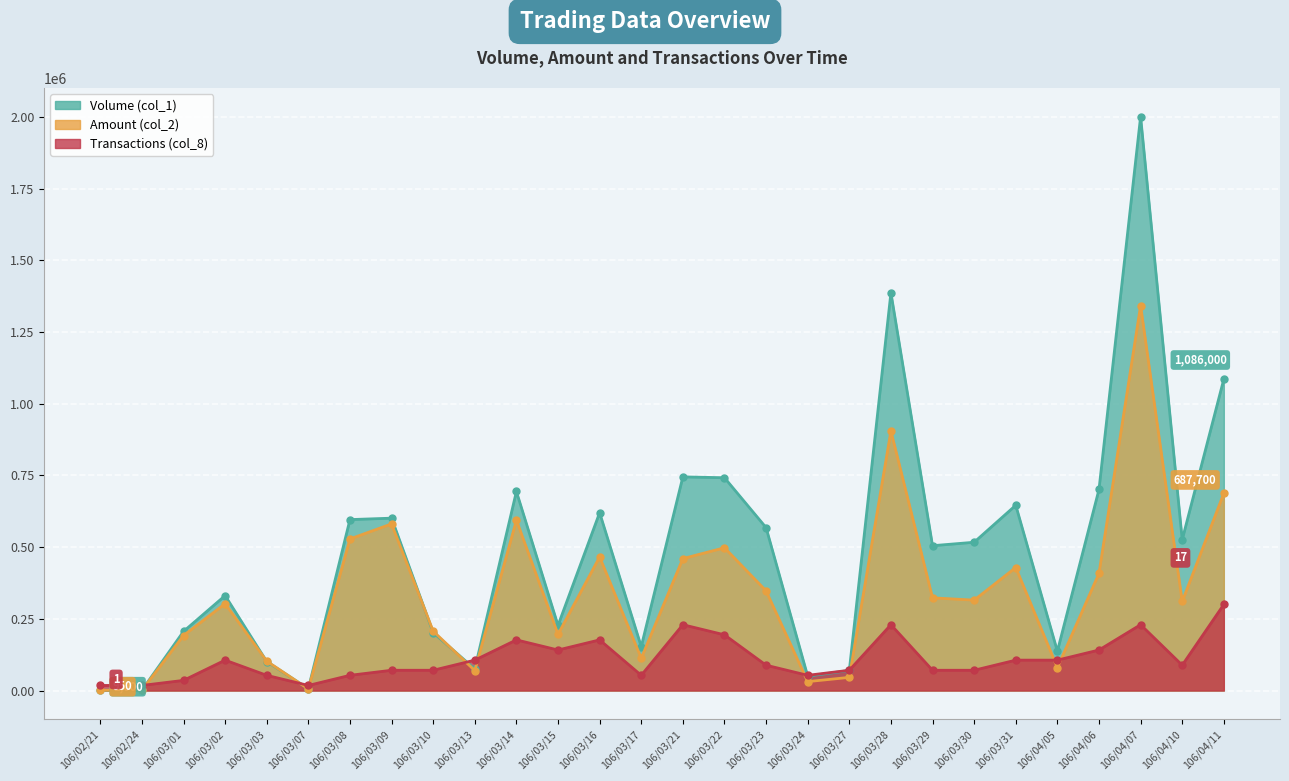

At 106/03/16, list the series in order from largest to smallest.

Volume (col_1), Amount (col_2), Transactions (col_8)